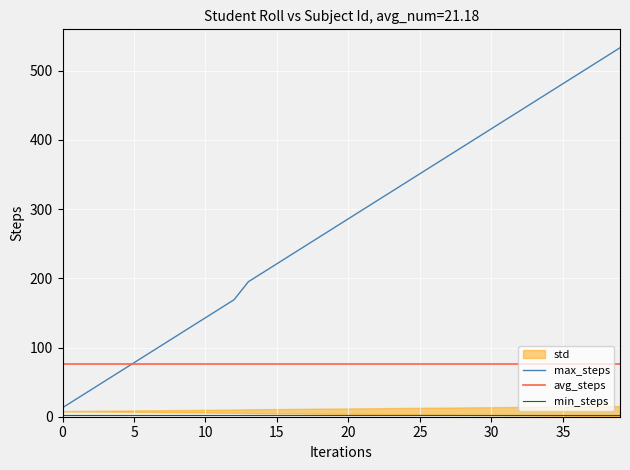

True or false: max_steps has a value of 351 at 25.

True